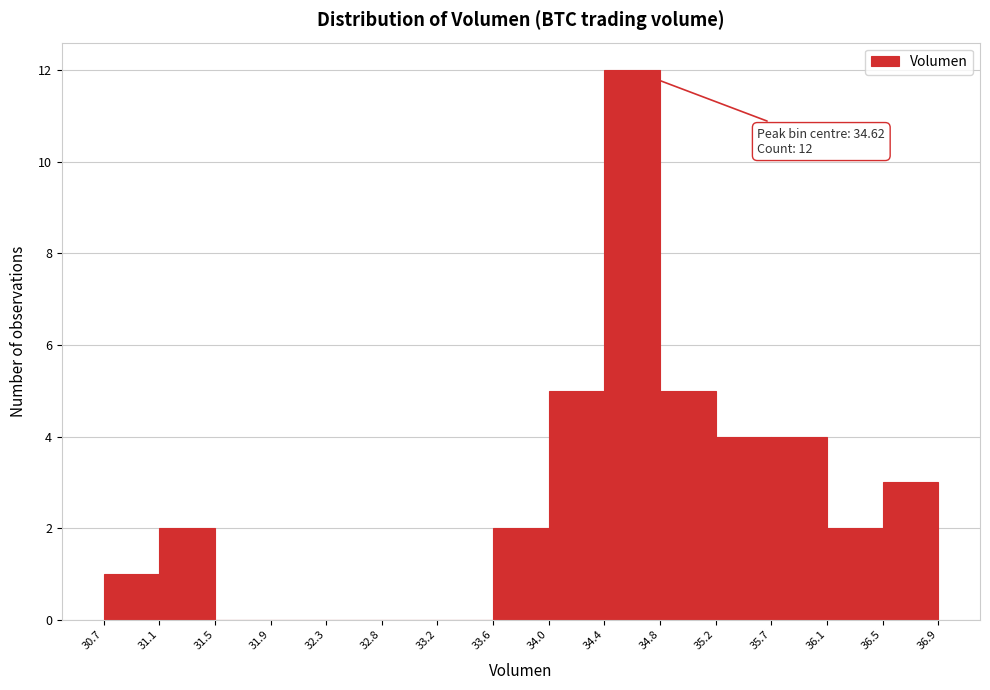

Which range on the x-axis has the tallest bar?

34.4 to 34.8